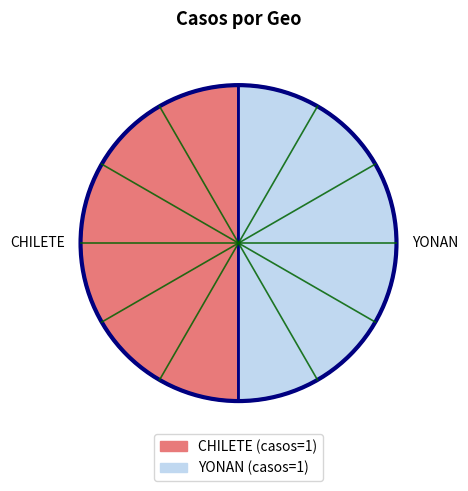

Combined, do CHILETE and YONAN account for over 50%?

Yes